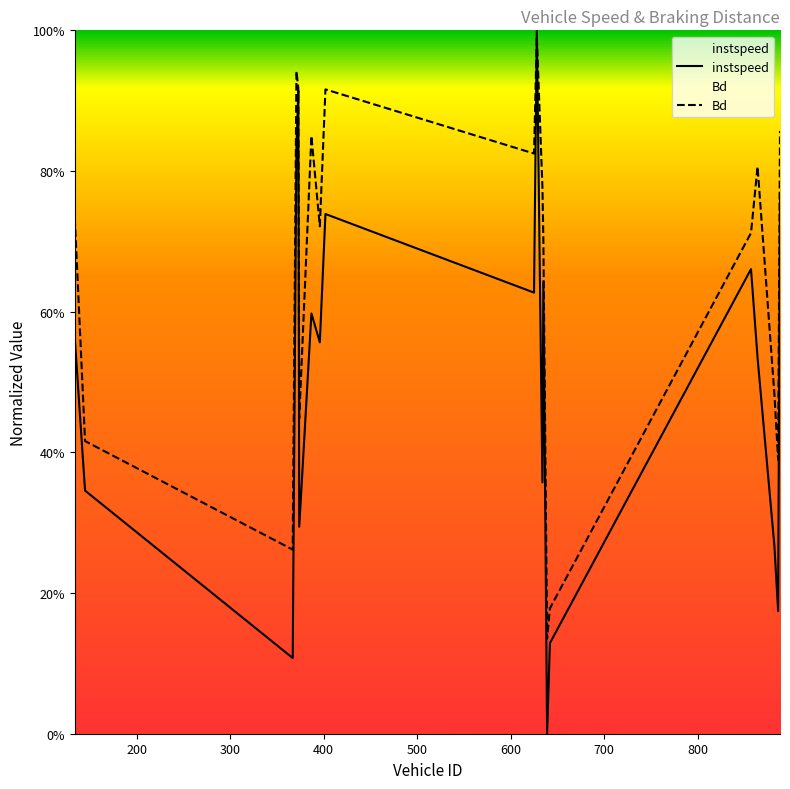

Which series has the largest range (max minus min)?

instspeed